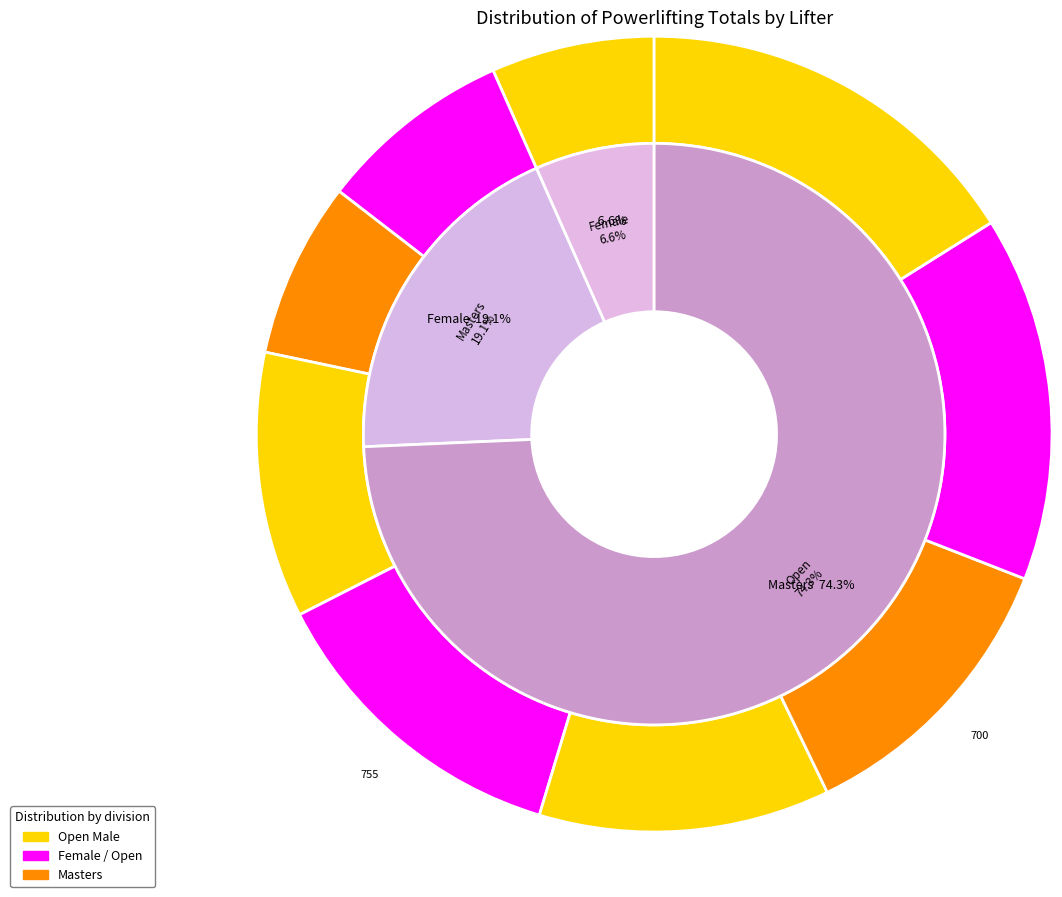

To the nearest percent, what portion does Phil Driscoll represent?

12%